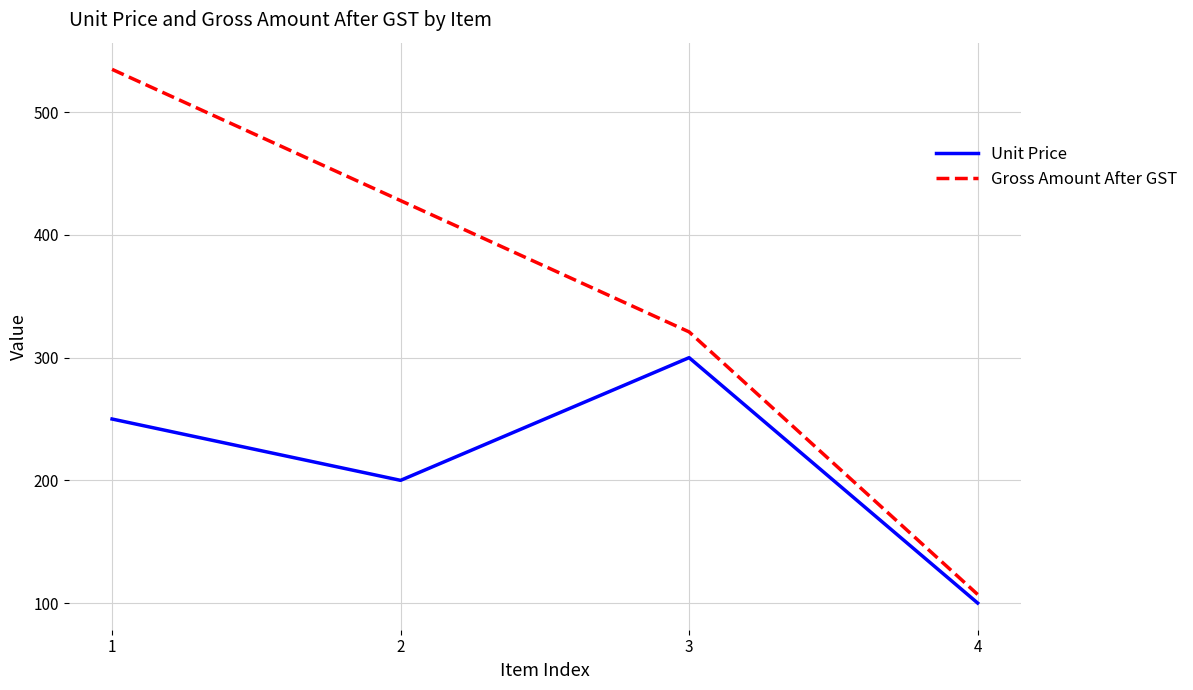

The value of Gross Amount After GST at 3 is 321. True or false?

True